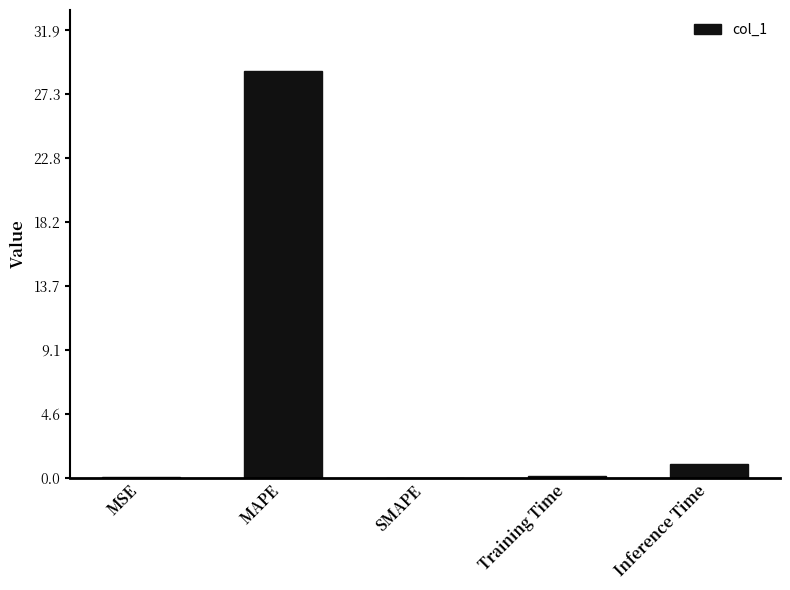

Between Training Time and MAPE, which is larger?

MAPE